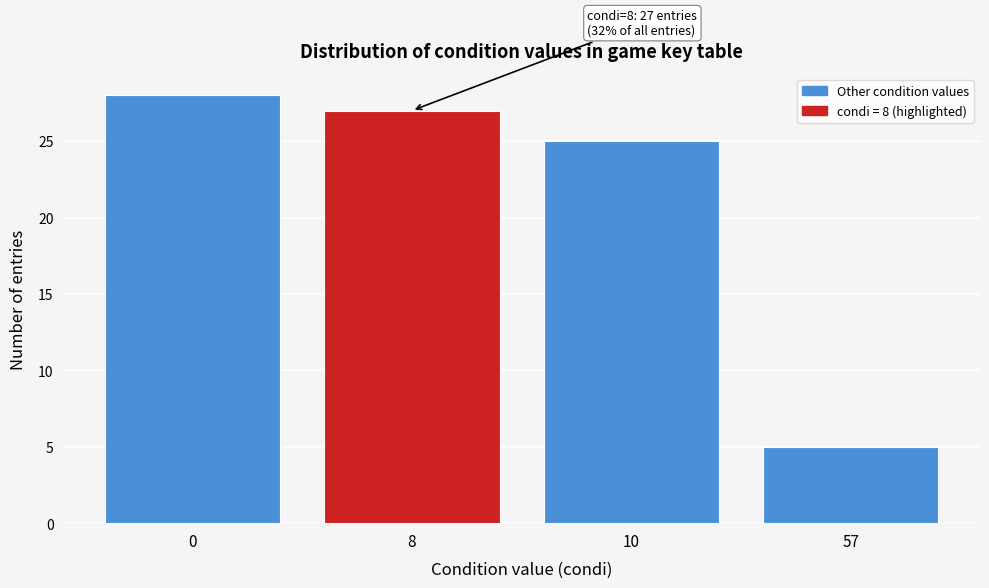

Reading right to left, what are all the values shown in this chart?

5	25	27	28